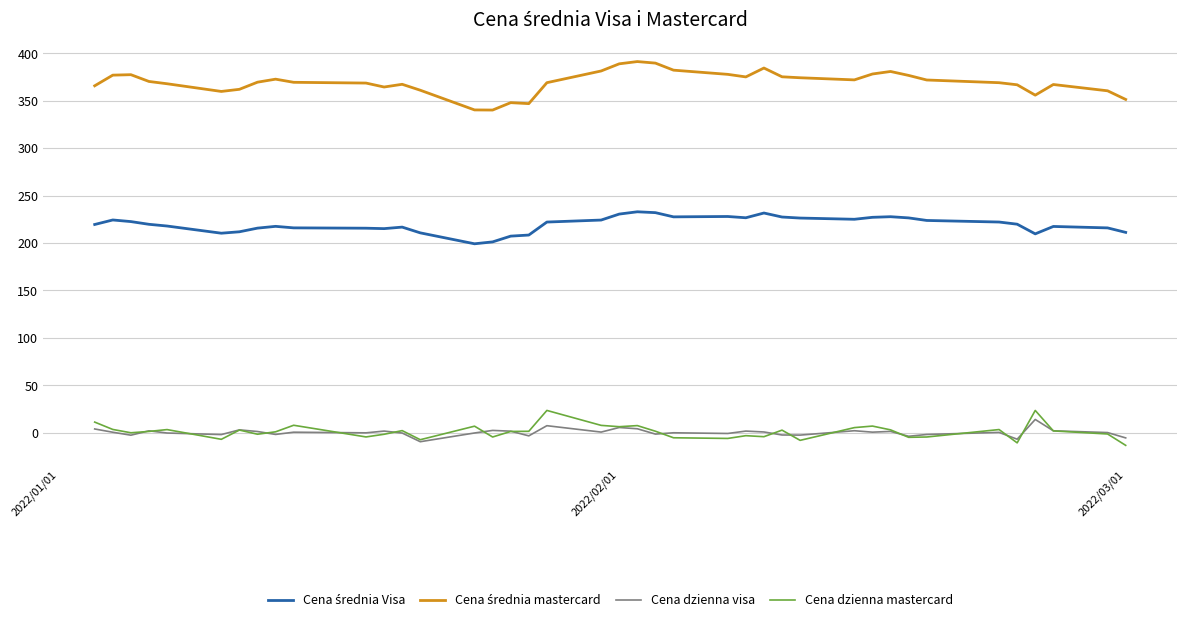

What is the minimum value for Cena dzienna mastercard?

-13.4